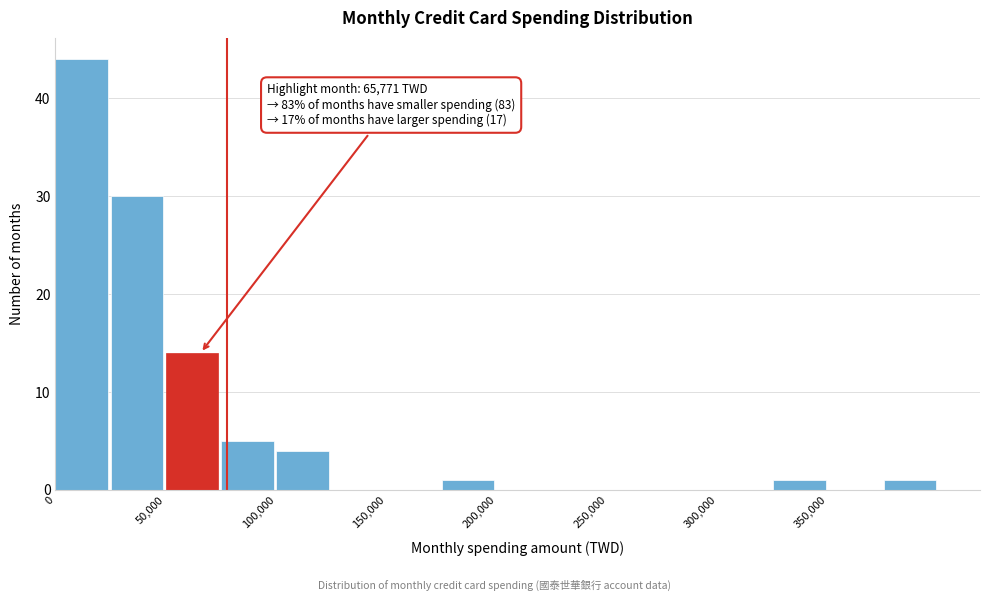

Which range on the x-axis has the tallest bar?

0 to 25000